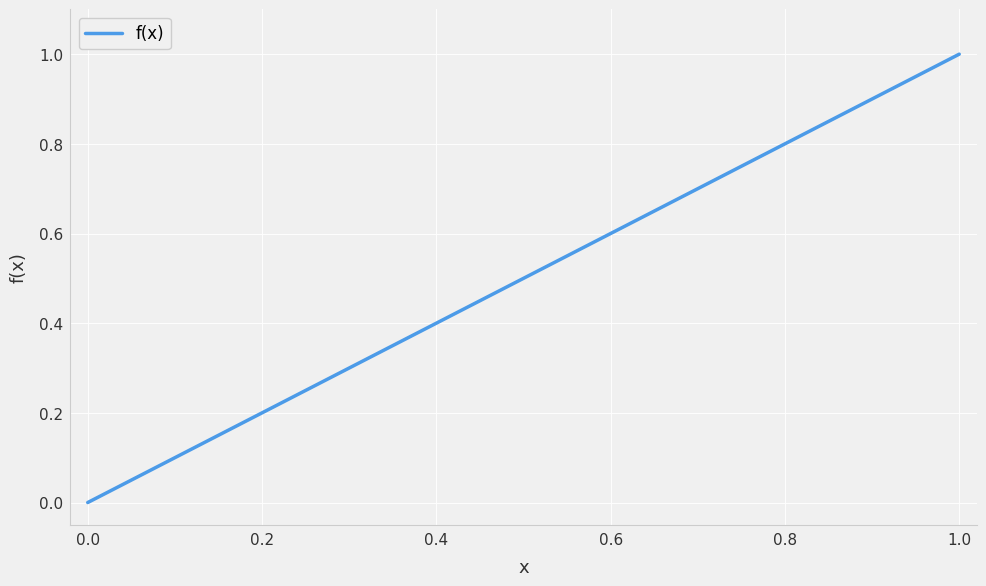

What is the difference between the maximum and minimum values?

1.0